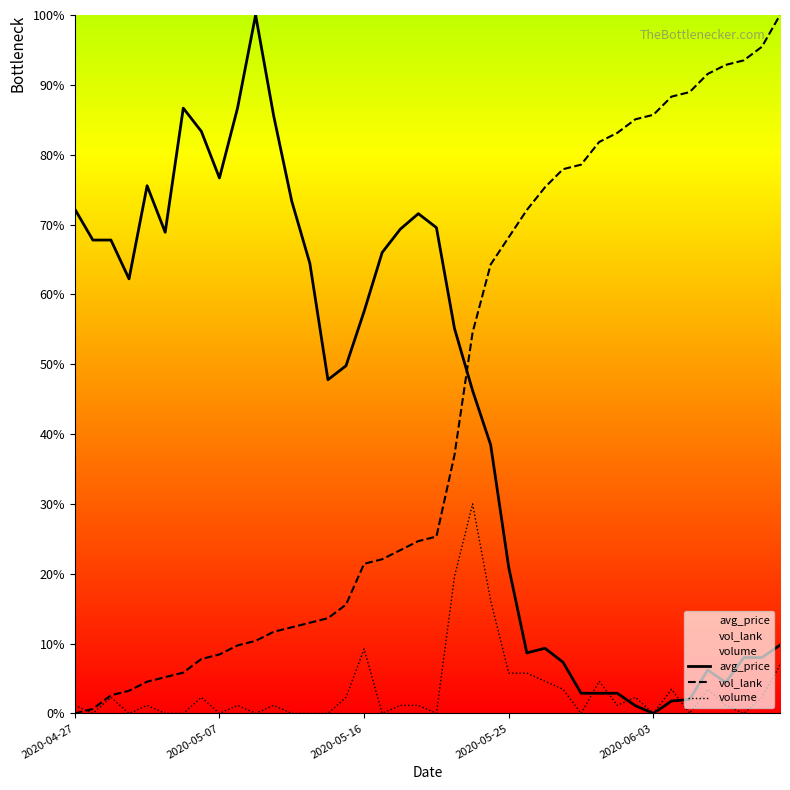

What is the difference between the highest and lowest values at 25?

66.3